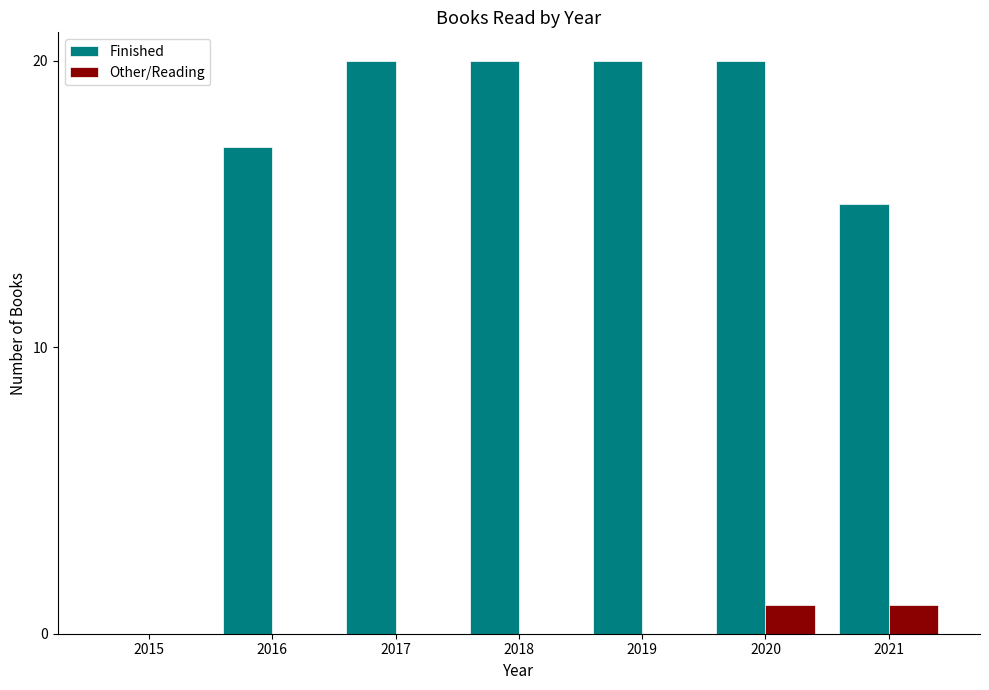

Reading left to right, extract all data points from this chart.

Finished: 2015=0	2016=17	2017=20	2018=20	2019=20	2020=20	2021=15
Other/Reading: 2015=0	2016=0	2017=0	2018=0	2019=0	2020=1	2021=1